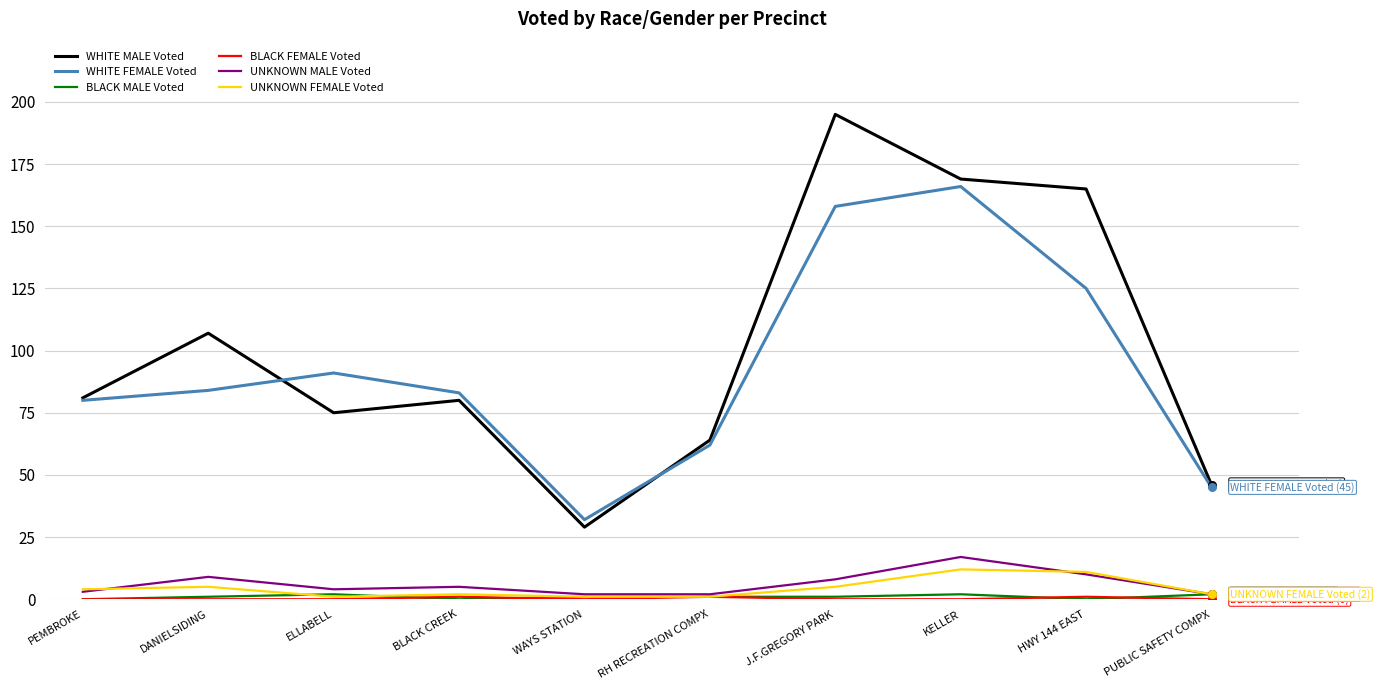

Which series has the largest total across all categories?

WHITE MALE Voted